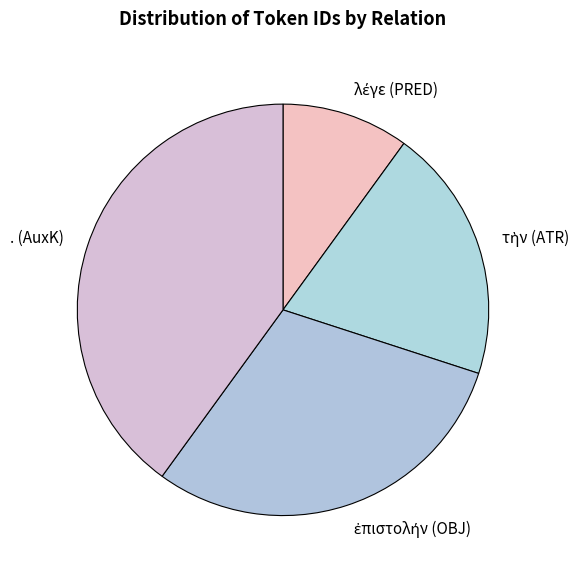

Does . (AuxK) represent more than half of the total?

No